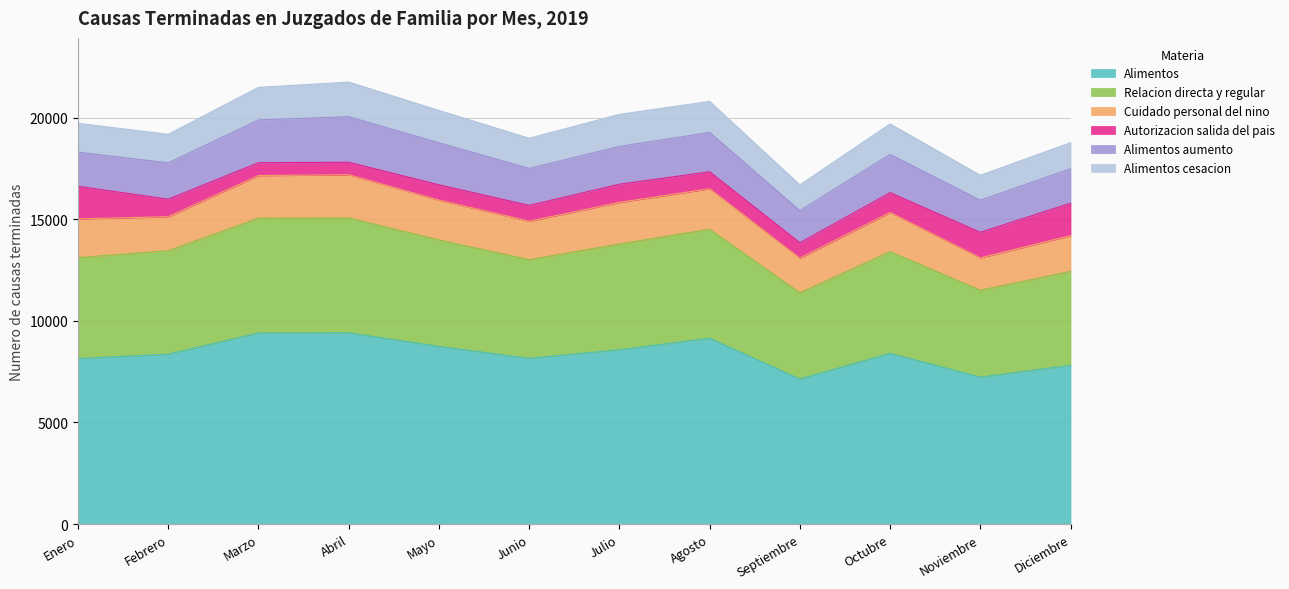

What is the sum of the Alimentos aumento values at Octubre and Junio?

3700